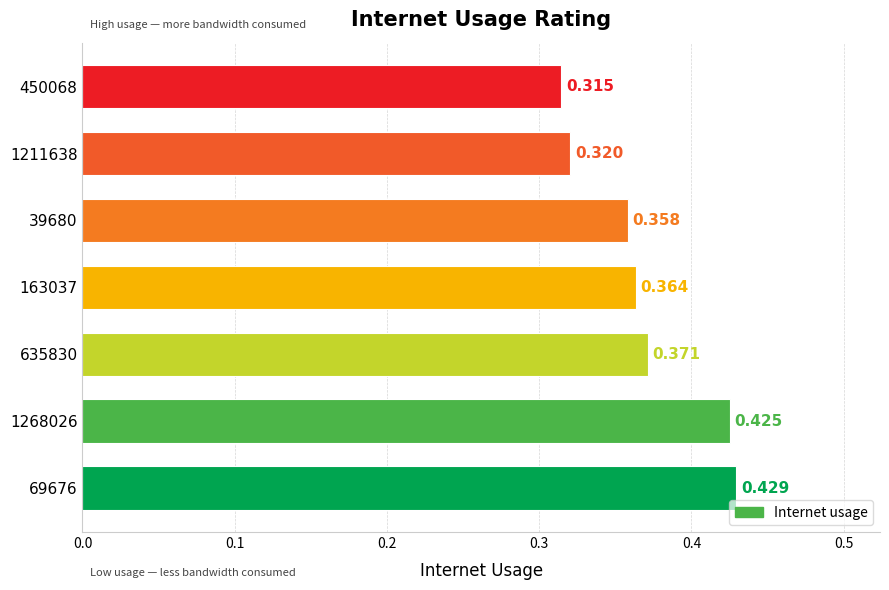

What is the average value?

0.4